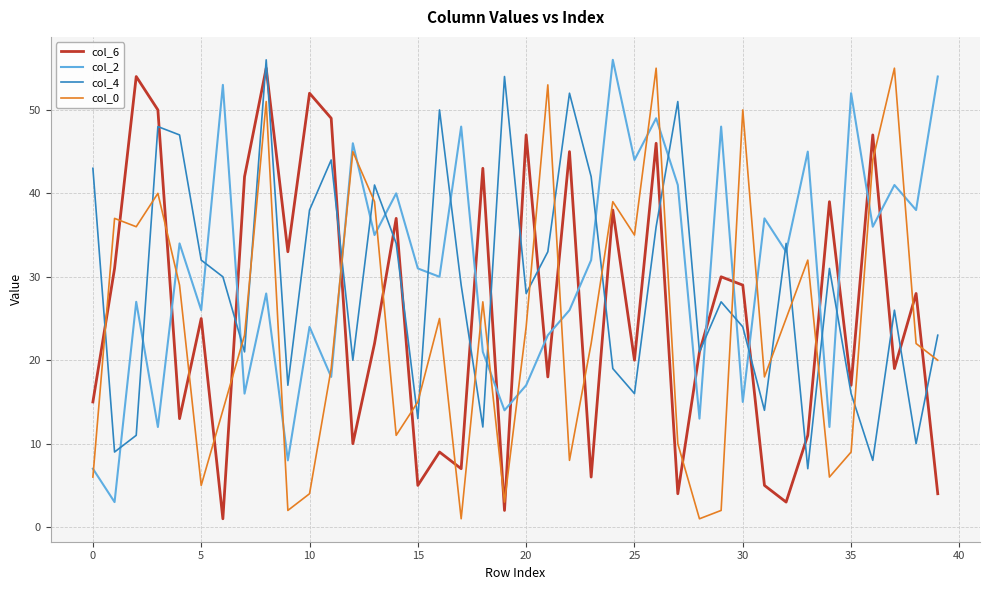

Which series ends up on top after the final intersection of col_4 and col_2?

col_2